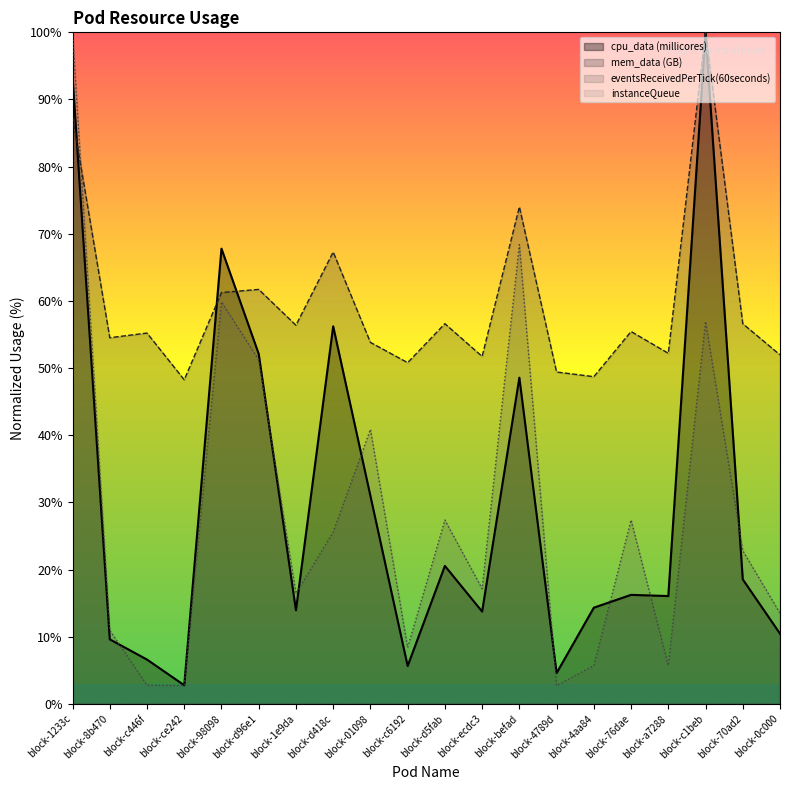

What position from the right is block-70ad2?

2